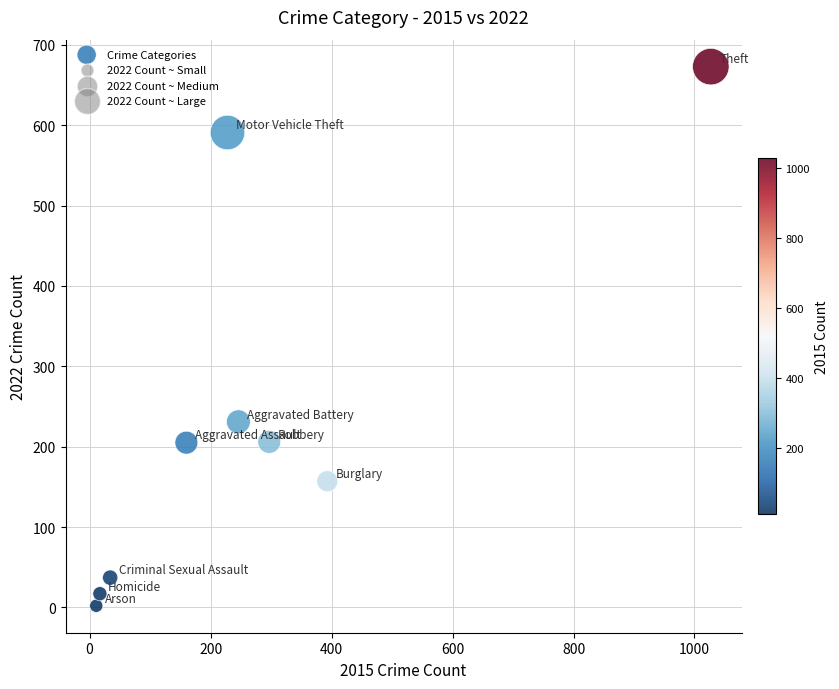

What is the average Y value?

235